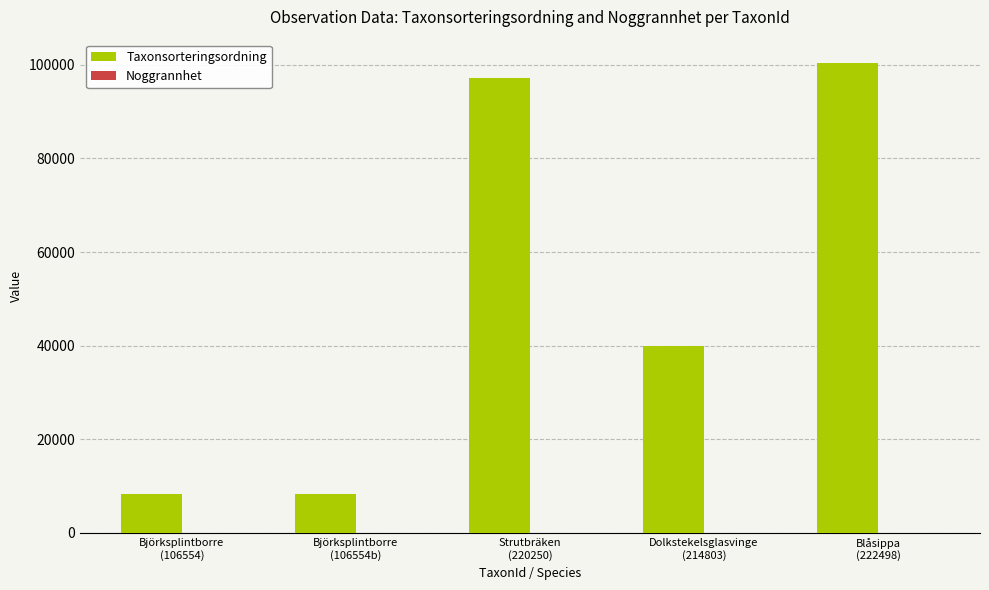

What is the sum of the Taxonsorteringsordning values at Blåsippa
(222498) and Björksplintborre
(106554)?

108778